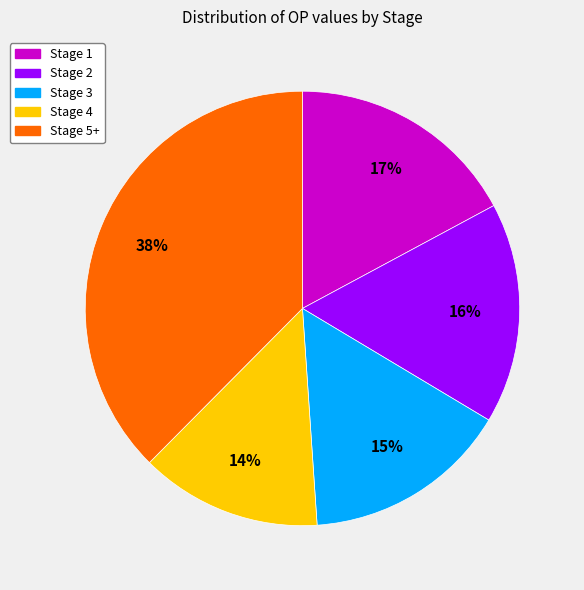

To the nearest percent, what is the difference between the largest and smallest slice percentages?

24%